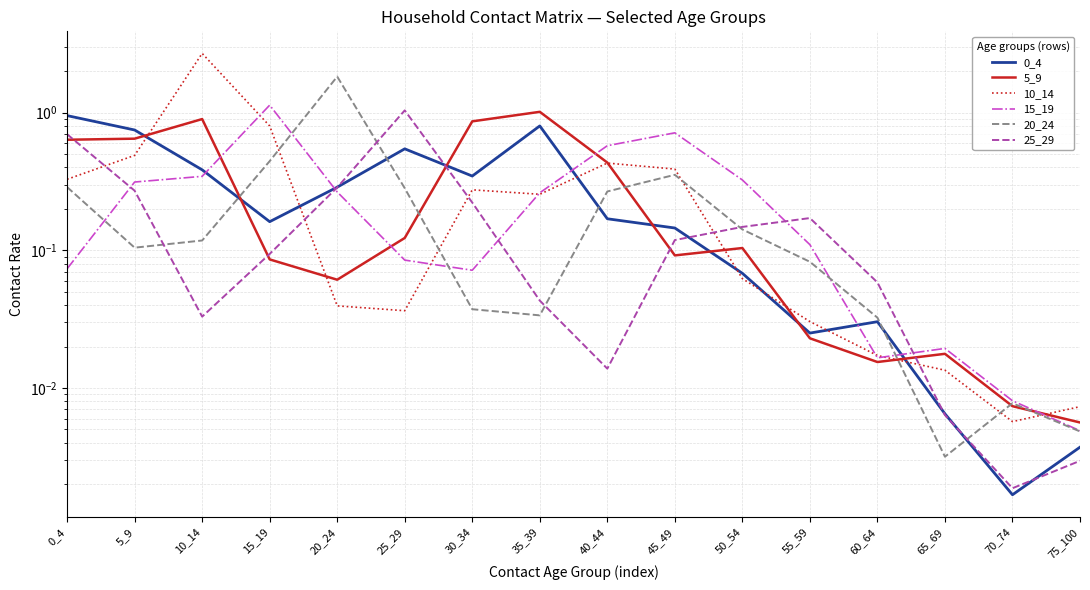

True or false: 20_24 and 10_14 cross at least once.

True